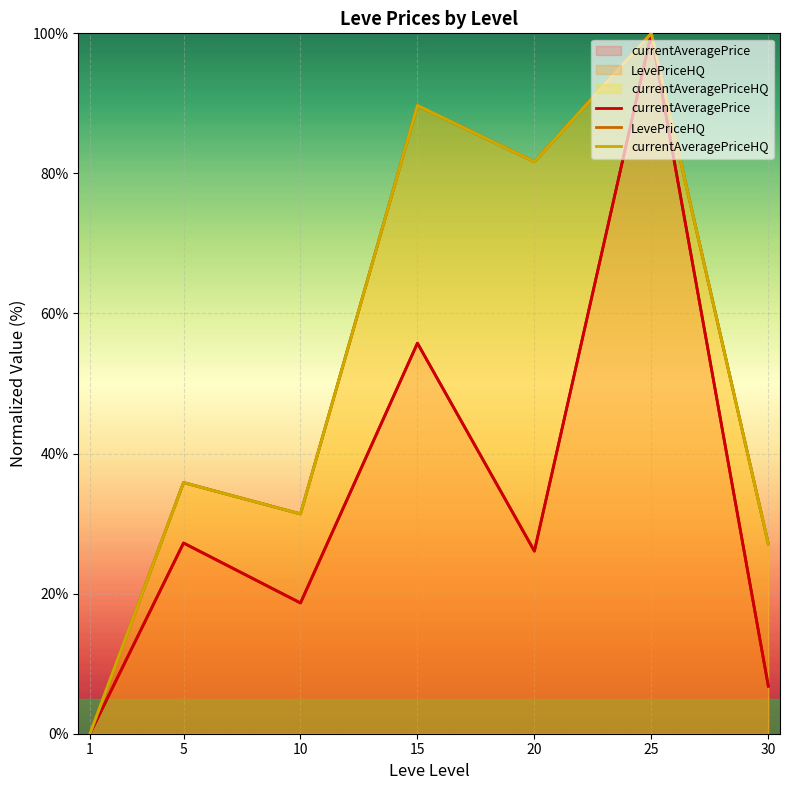

What is the difference between the maximum and minimum values in the currentAveragePrice series?

100.0